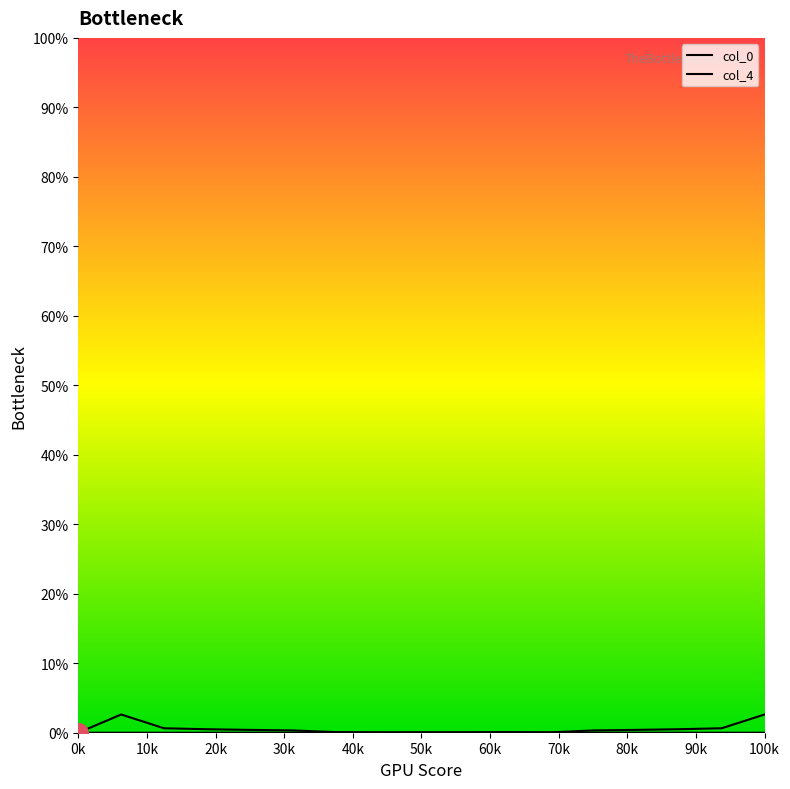

Which series ends up on top after the final intersection of col_4 and col_0?

col_0